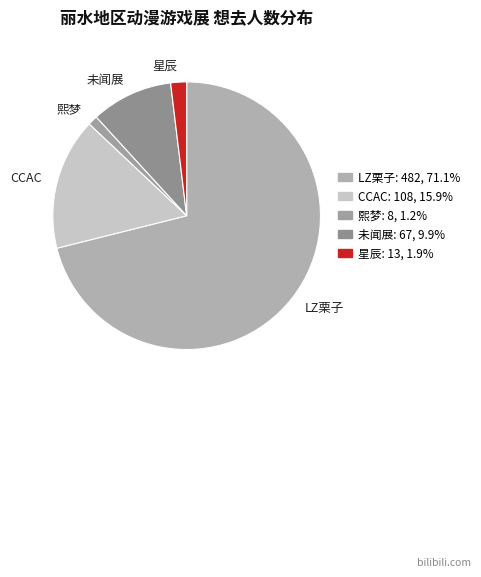

What is the largest slice in the pie chart?

LZ栗子